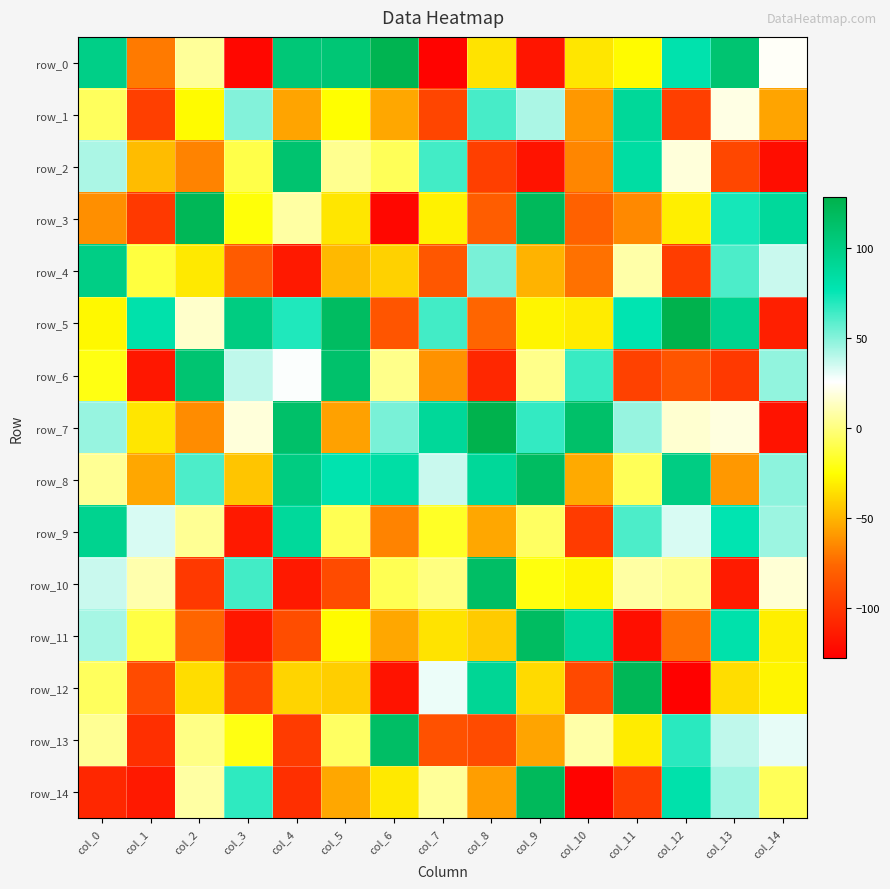

Reading right to left, extract all data points from this chart.

row_0: 24	109	79	-27	-34	-117	-35	-126	125	107	106	-124	5	-70	98
row_1: -56	20	-96	89	-60	42	62	-93	-55	-26	-56	50	-27	-96	-7
row_2: -121	-92	18	84	-66	-118	-96	63	-8	3	110	-11	-67	-48	42
row_3: 88	72	-31	-65	-79	120	-81	-30	-124	-34	7	-24	122	-99	-63
row_4: 36	61	-97	8	-73	-51	52	-84	-41	-49	-115	-82	-33	-13	99
row_5: -112	94	127	77	-32	-29	-77	63	-85	117	70	101	15	80	-28
row_6: 47	-99	-85	-95	65	2	-108	-62	2	112	26	38	109	-116	-22
row_7: -118	19	16	46	113	66	127	89	52	-57	113	18	-64	-34	46
row_8: 48	-60	100	-8	-54	117	89	36	83	78	101	-45	61	-55	4
row_9: 45	77	33	61	-98	-6	-55	-18	-67	-9	88	-115	4	33	94
row_10: 17	-114	3	7	-29	-23	115	0	-9	-90	-115	63	-99	9	36
row_11: -31	80	-73	-120	89	117	-43	-35	-55	-27	-89	-116	-77	-12	43
row_12: -29	-37	-127	122	-91	-38	91	29	-118	-42	-40	-94	-37	-90	-7
row_13: 30	38	68	-32	8	-56	-90	-87	115	-6	-98	-22	1	-104	4
row_14: -8	44	80	-97	-126	120	-58	5	-33	-55	-104	67	7	-115	-108